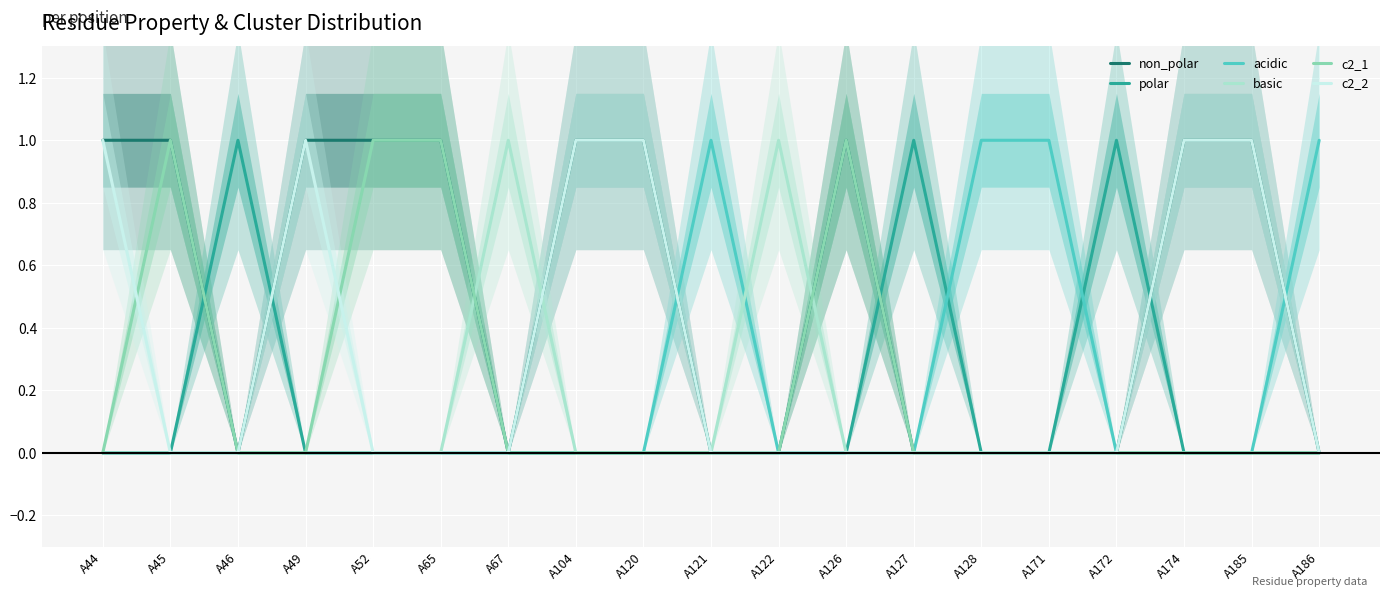

What are all the series names shown in the legend?

non_polar, polar, acidic, basic, c2_1, c2_2